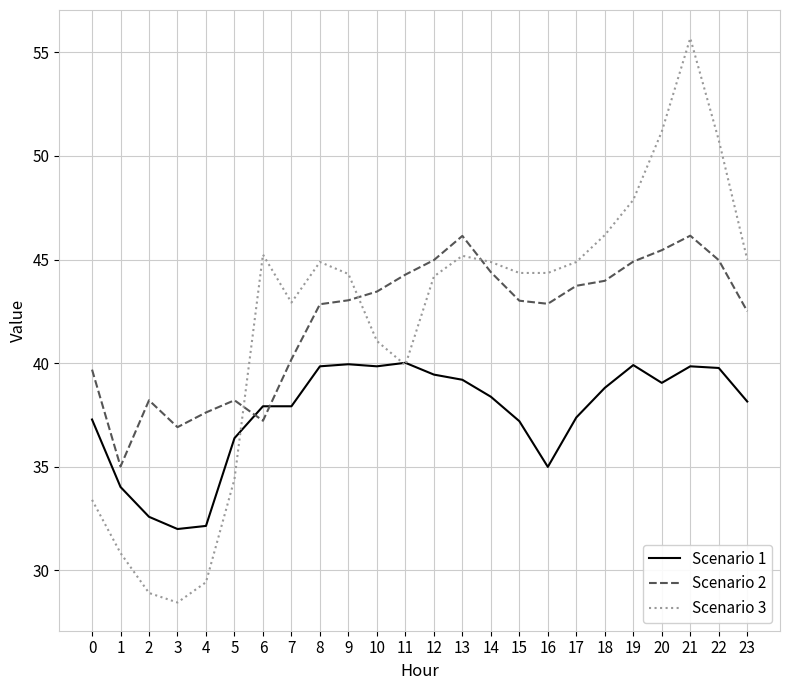

How many intersections are there between Scenario 2 and Scenario 3?

3